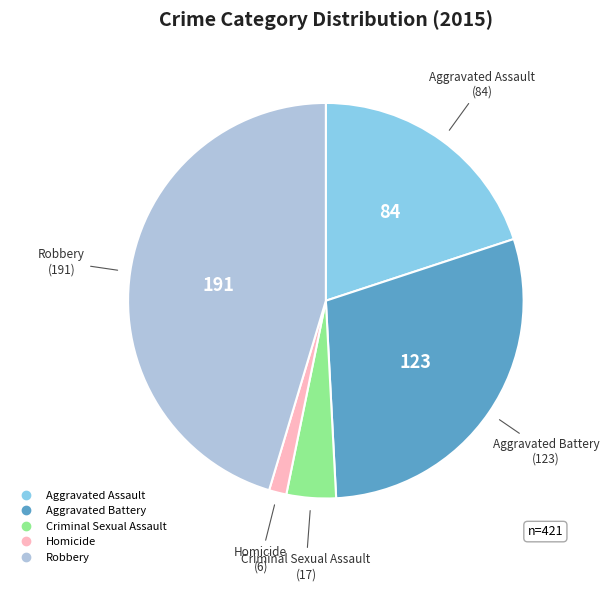

Do Aggravated Battery and Criminal Sexual Assault together represent more than half of the pie?

No